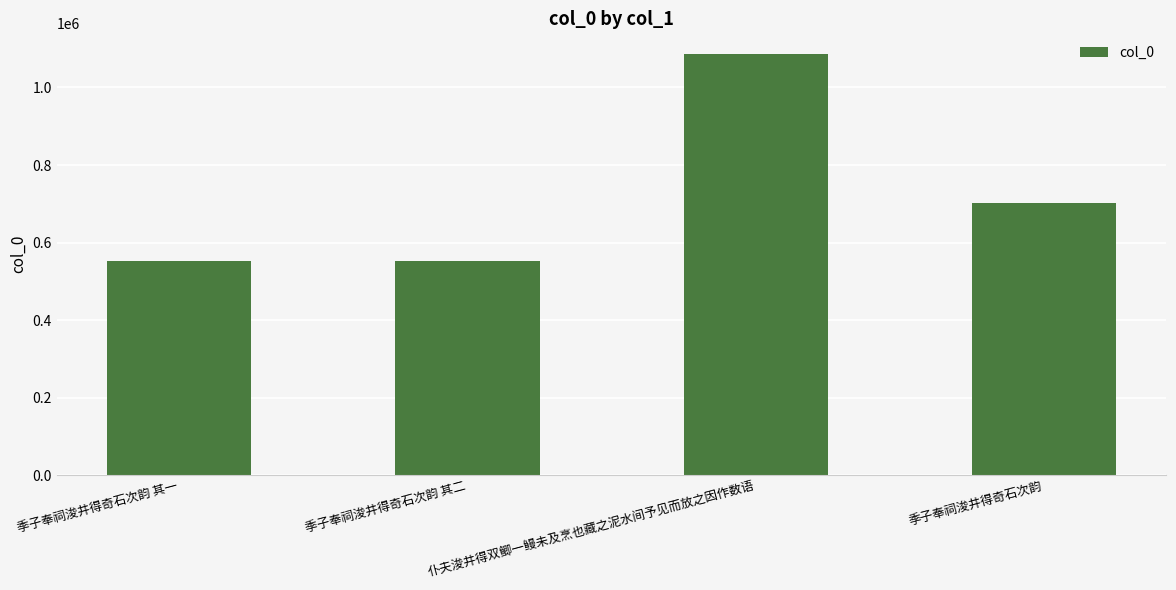

Between 仆夫浚井得双鲫一鳗未及烹也藏之泥水间予见而放之因作数语 and 季子奉祠浚井得奇石次韵 其二, which is larger?

仆夫浚井得双鲫一鳗未及烹也藏之泥水间予见而放之因作数语